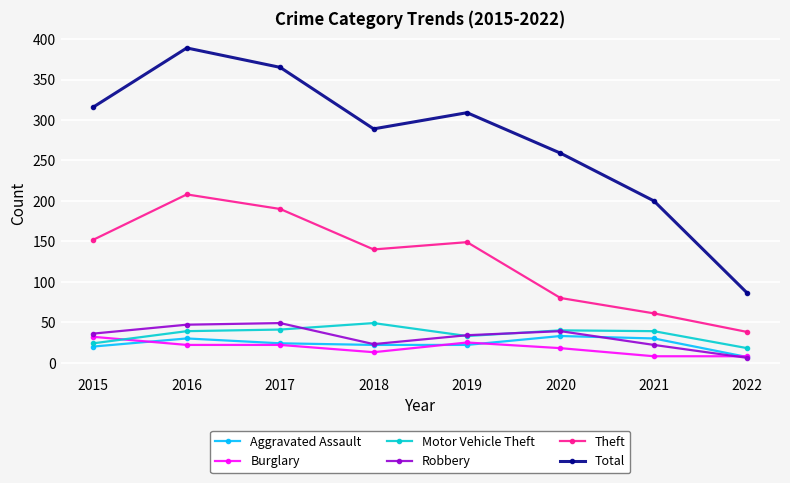

In Motor Vehicle Theft, how many points are higher than both neighbors (excluding endpoints)?

2